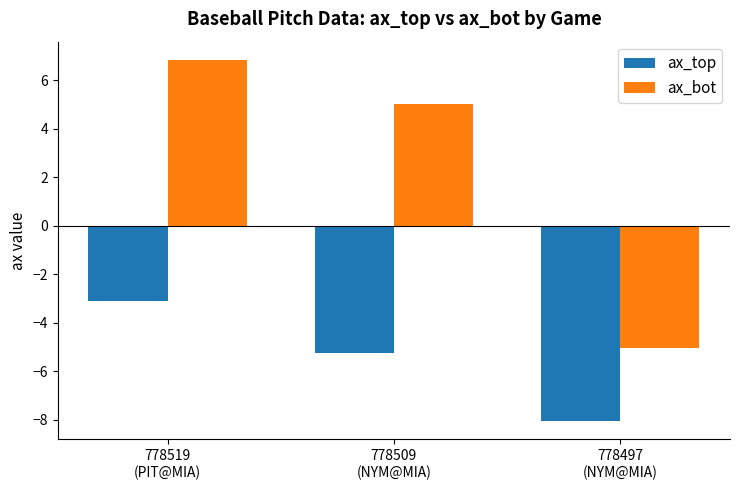

The value of ax_top at 778497
(NYM@MIA) is -8.1. True or false?

True